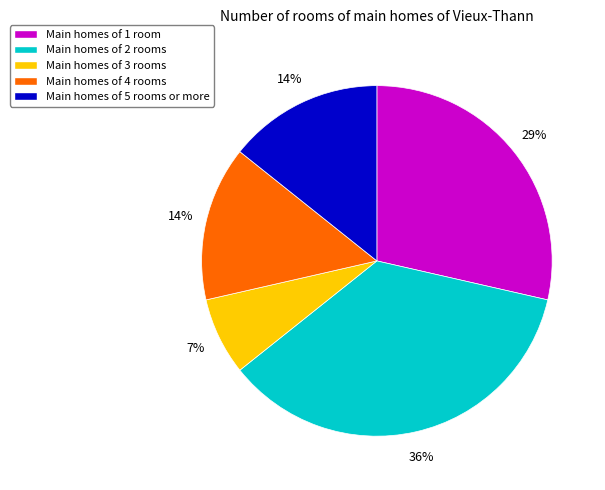

The Main homes of 5 rooms or more slice represents 14% of the pie. True or false?

True